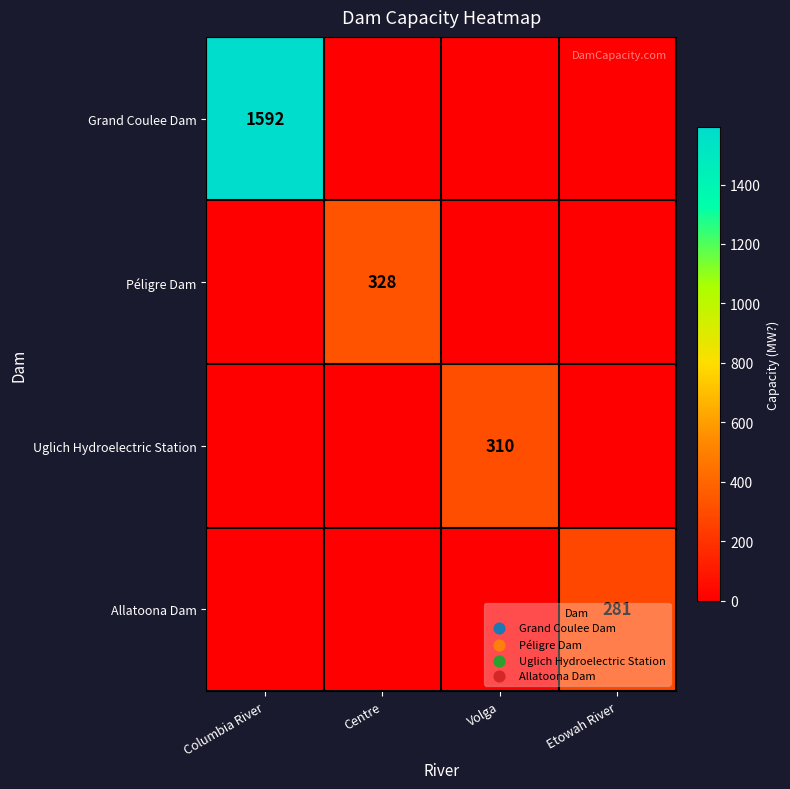

The Uglich Hydroelectric Station series shows 310 at Volga. True or false?

True